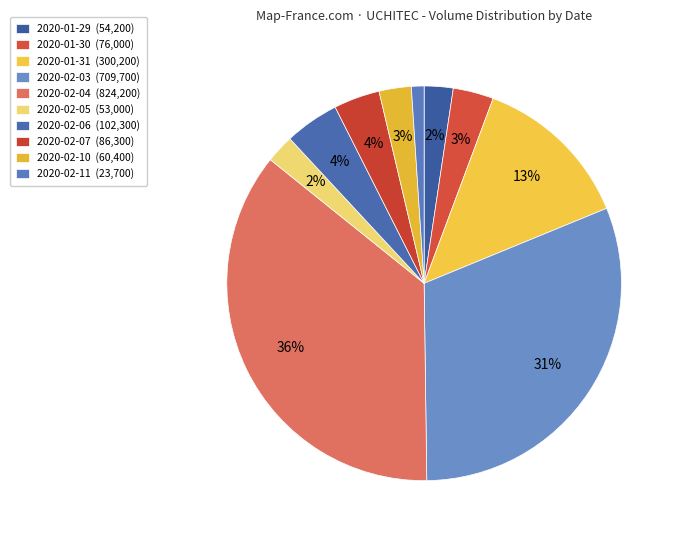

What percentage is NOT represented by 2020-02-11?

99.0%